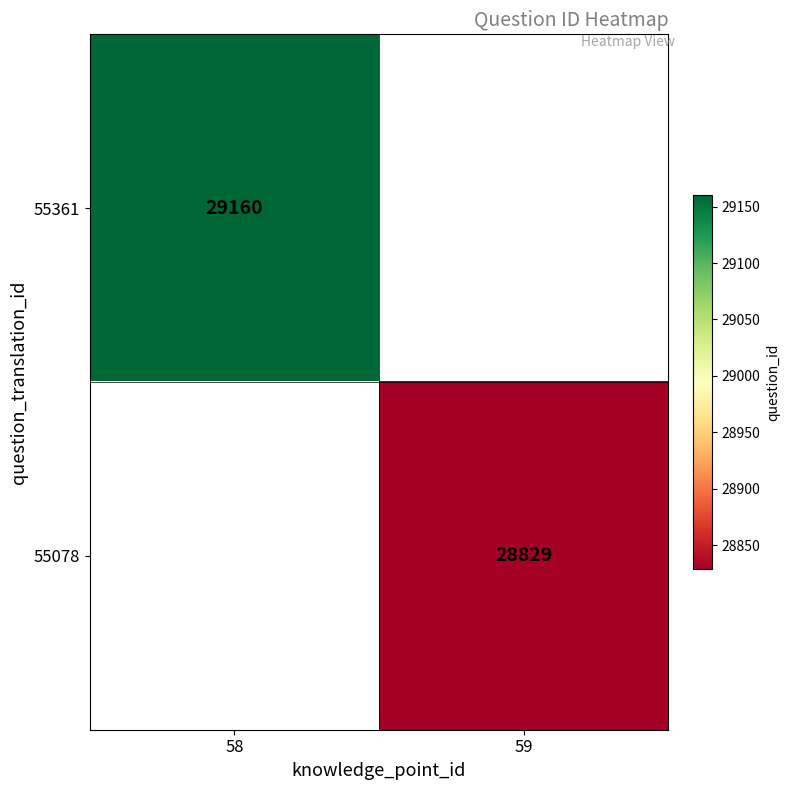

How many distinct data groups are displayed?

2